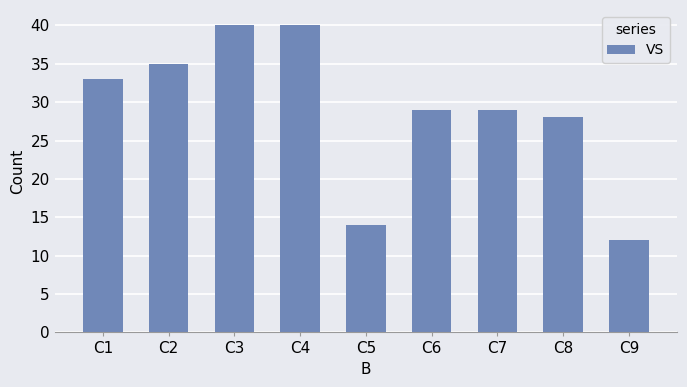

What is the ratio of the value at C8 to the value at C5?

2.0